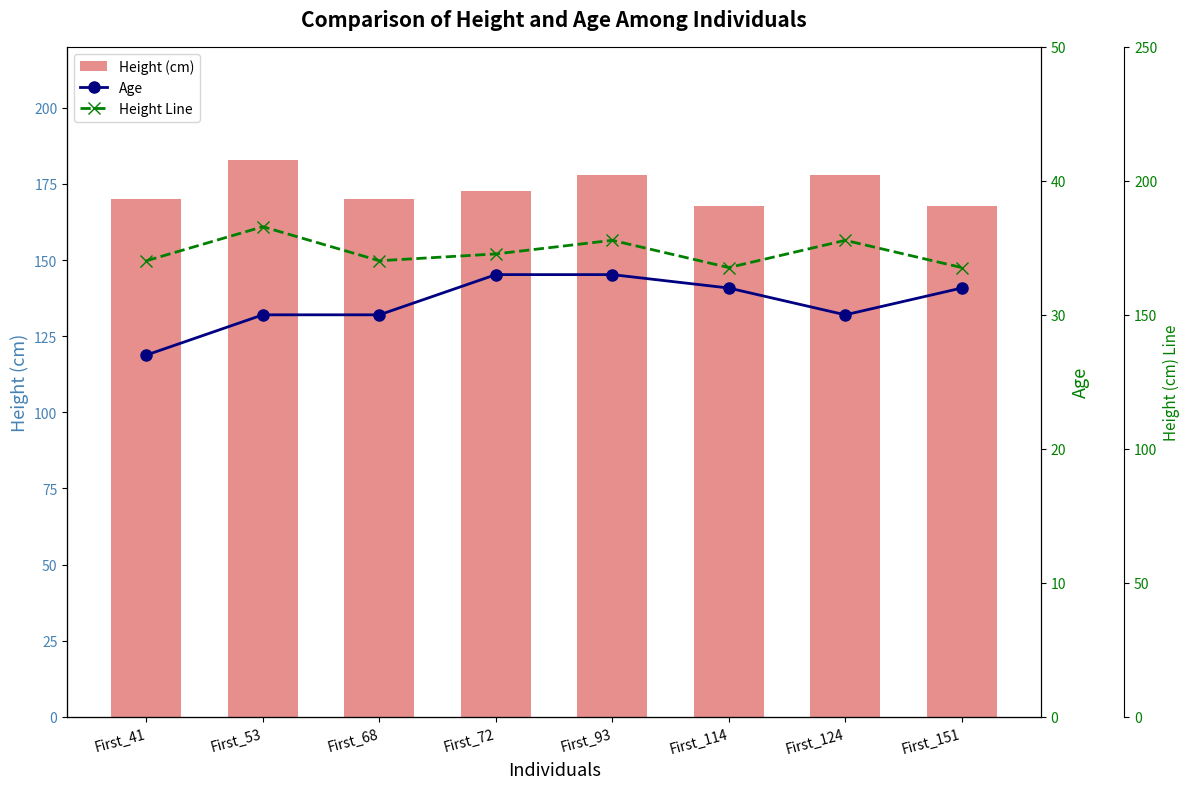

The value of Height Line at First_53 is 182.9. True or false?

True